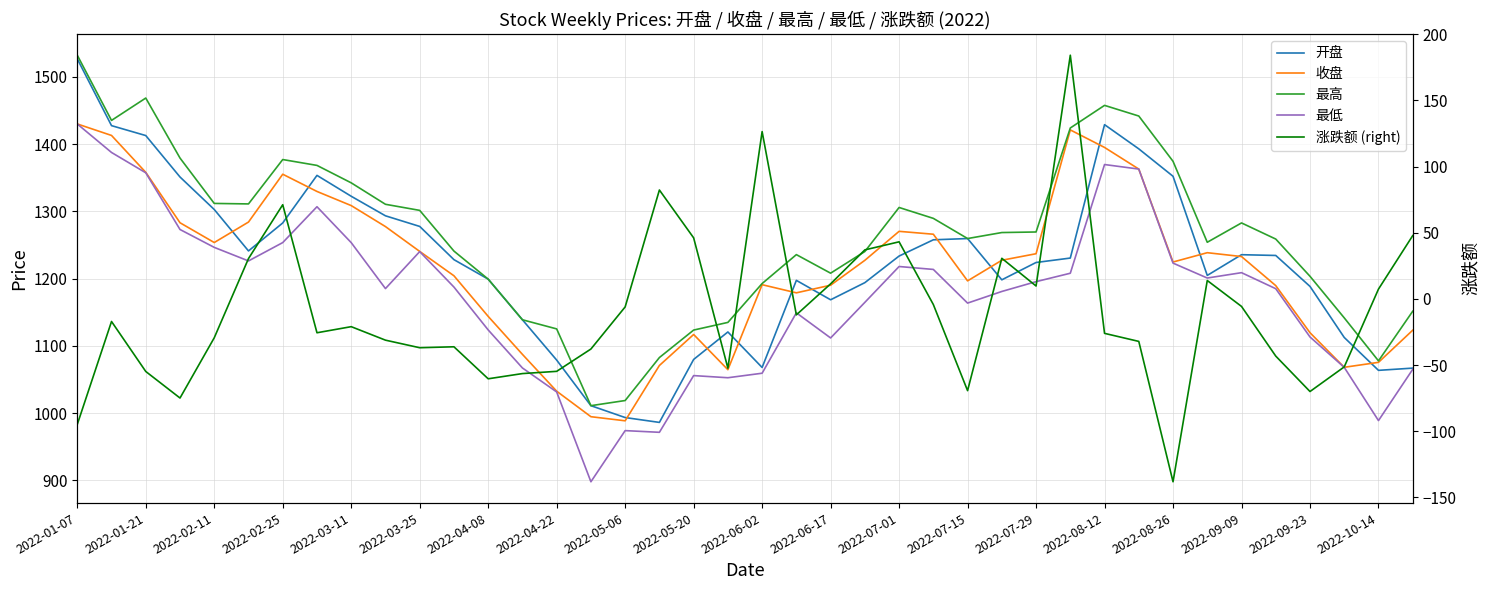

At how many categories does at least one series exceed 304?

40